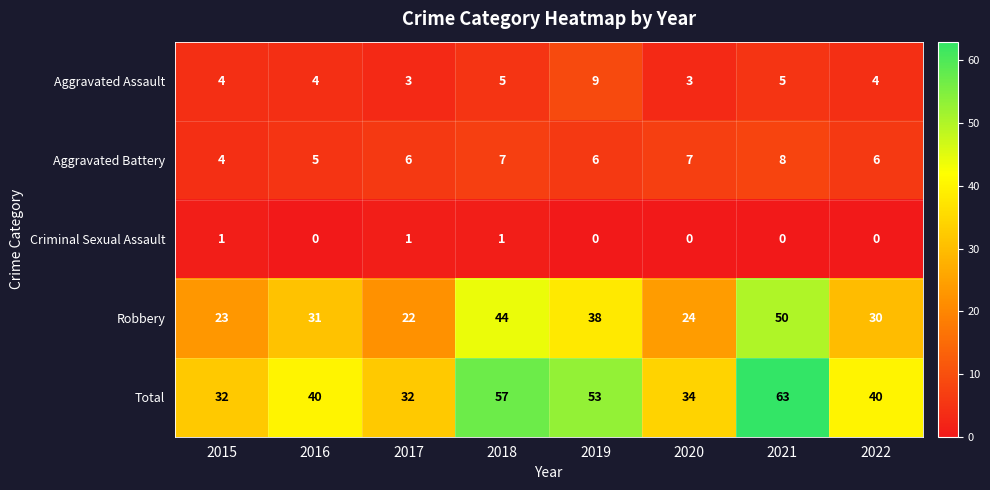

What is the sum of all Total values?

351